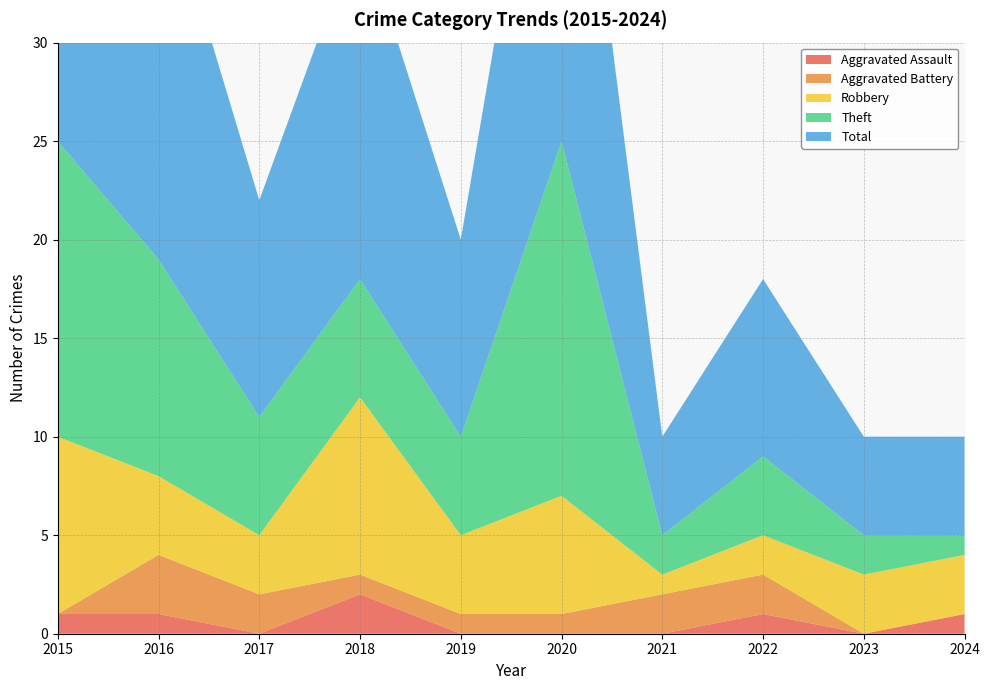

Reading right to left, extract all data points from this chart.

Aggravated Assault: 2024=1	2023=0	2022=1	2021=0	2020=0	2019=0	2018=2	2017=0	2016=1	2015=1
Aggravated Battery: 2024=0	2023=0	2022=2	2021=2	2020=1	2019=1	2018=1	2017=2	2016=3	2015=0
Robbery: 2024=3	2023=3	2022=2	2021=1	2020=6	2019=4	2018=9	2017=3	2016=4	2015=9
Theft: 2024=1	2023=2	2022=4	2021=2	2020=18	2019=5	2018=6	2017=6	2016=11	2015=15
Total: 2024=5	2023=5	2022=9	2021=5	2020=25	2019=10	2018=18	2017=11	2016=20	2015=25